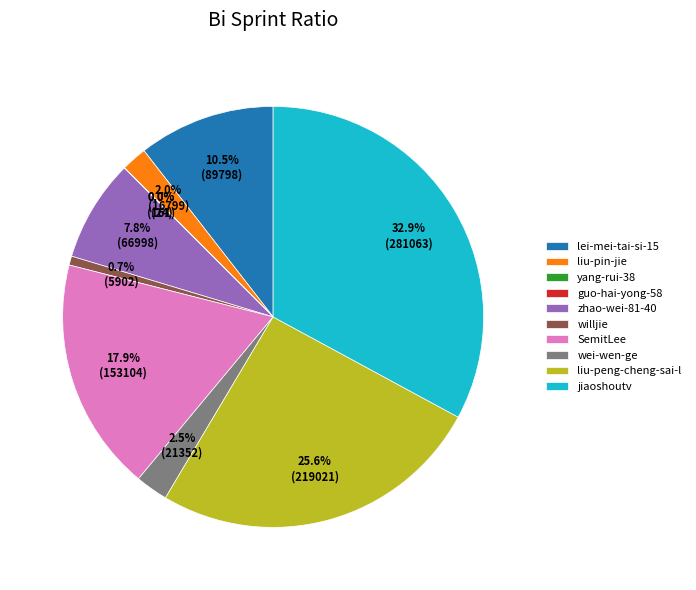

Which category has the biggest portion of the pie?

jiaoshoutv